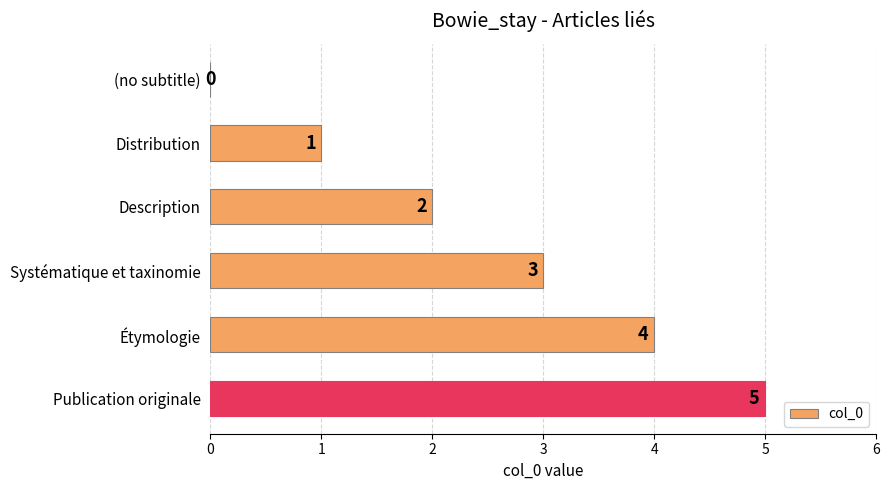

How many data points does each series have?

6